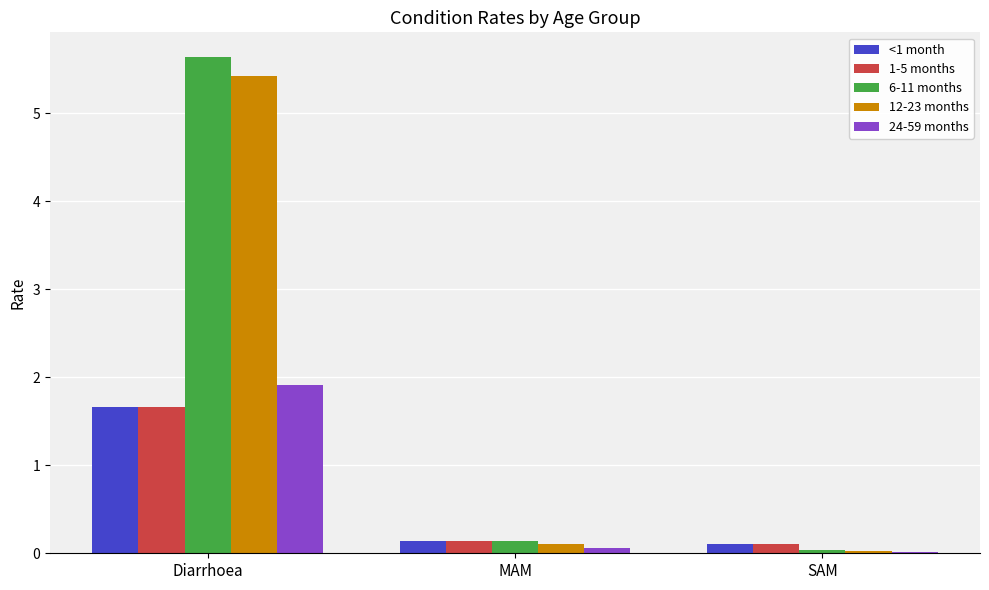

At how many categories does at least one series exceed 0?

3